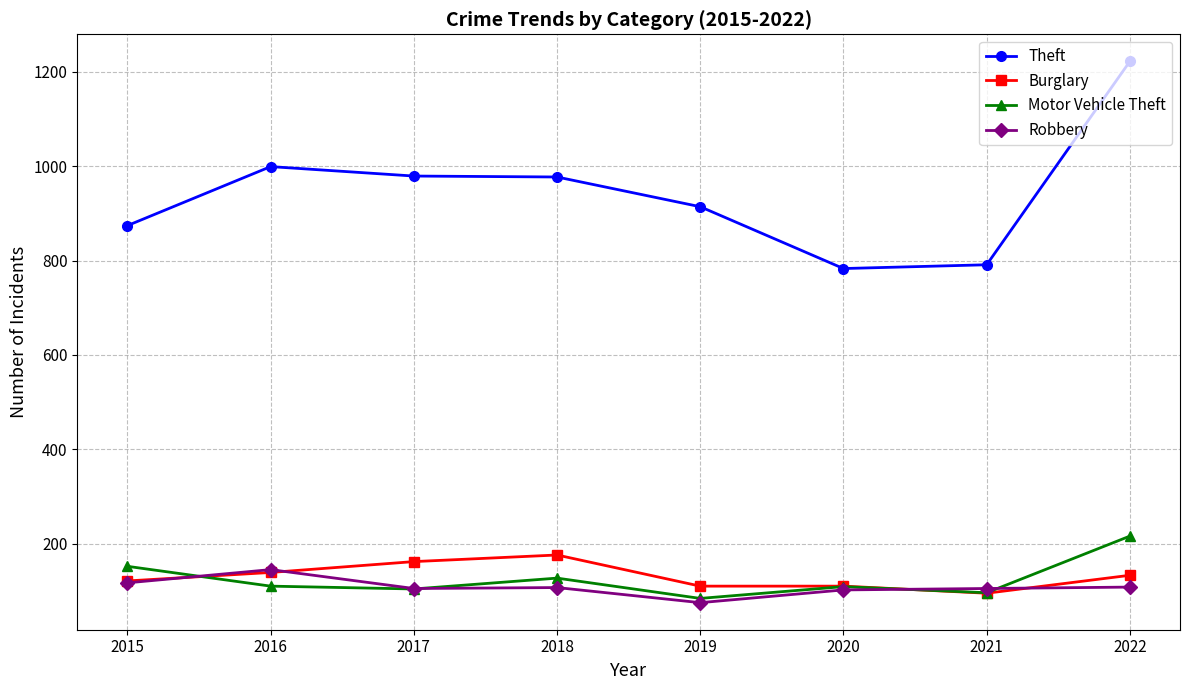

Which category has the highest value across all series?

2022